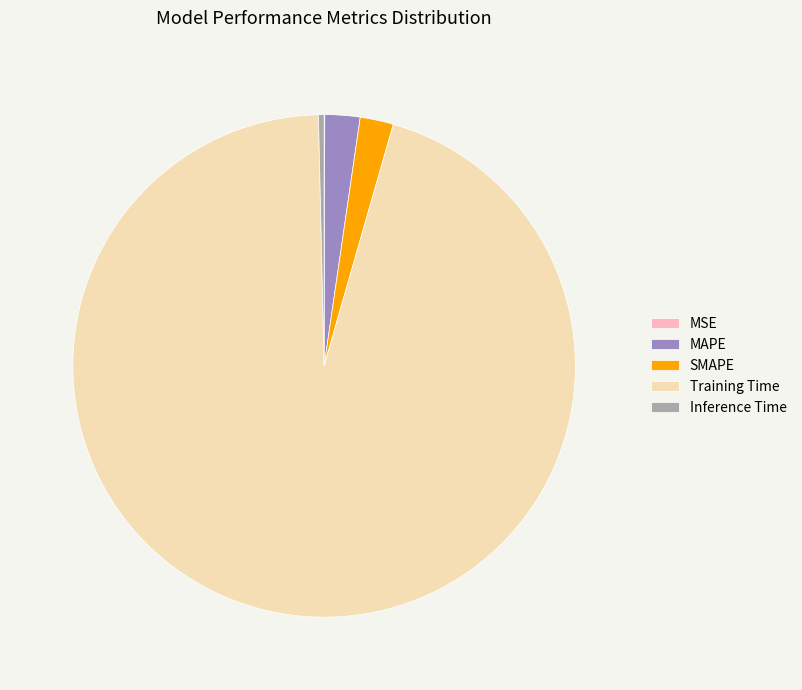

The Training Time slice represents 88% of the pie. True or false?

False